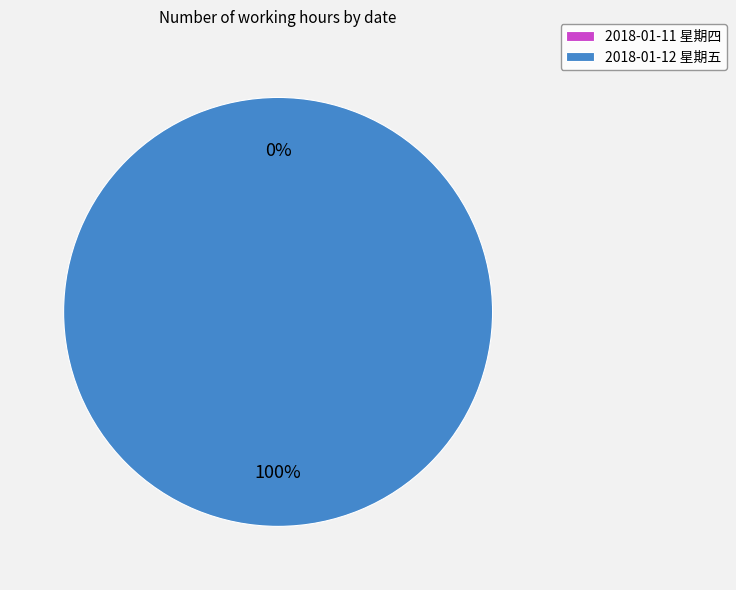

True or false: 2018-01-12 星期五 accounts for 93% of the total.

False